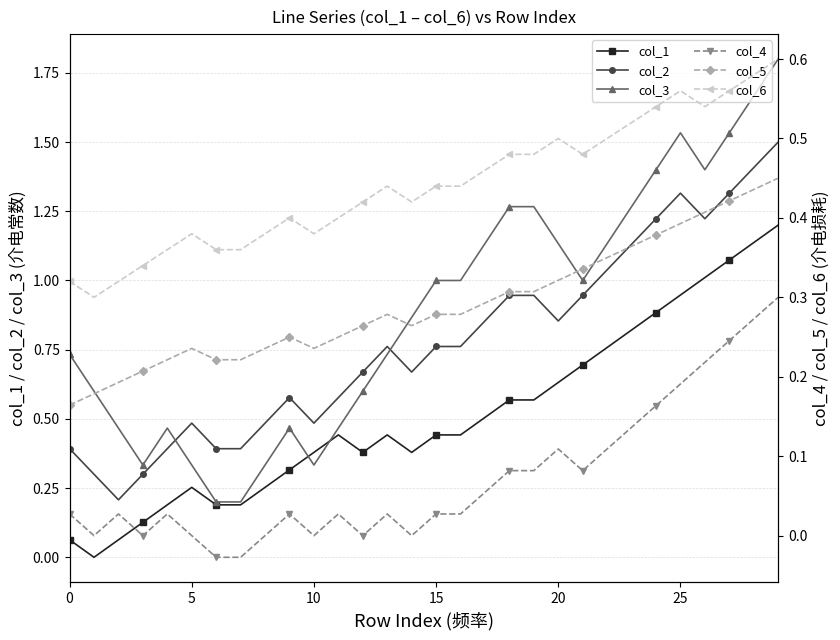

What is the difference between the maximum and minimum values in the col_2 series?

1.3